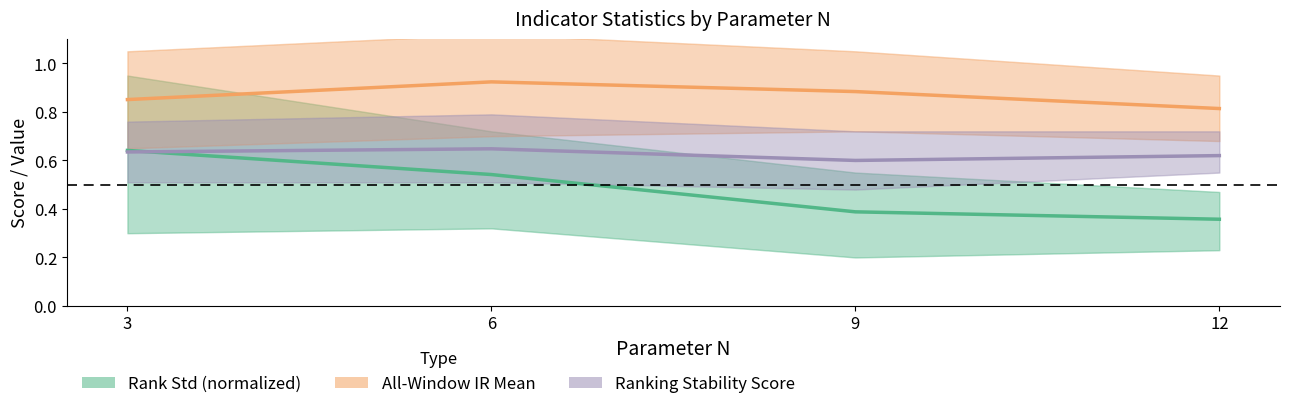

How many Ranking Stability Score values are between 0 and 1?

4